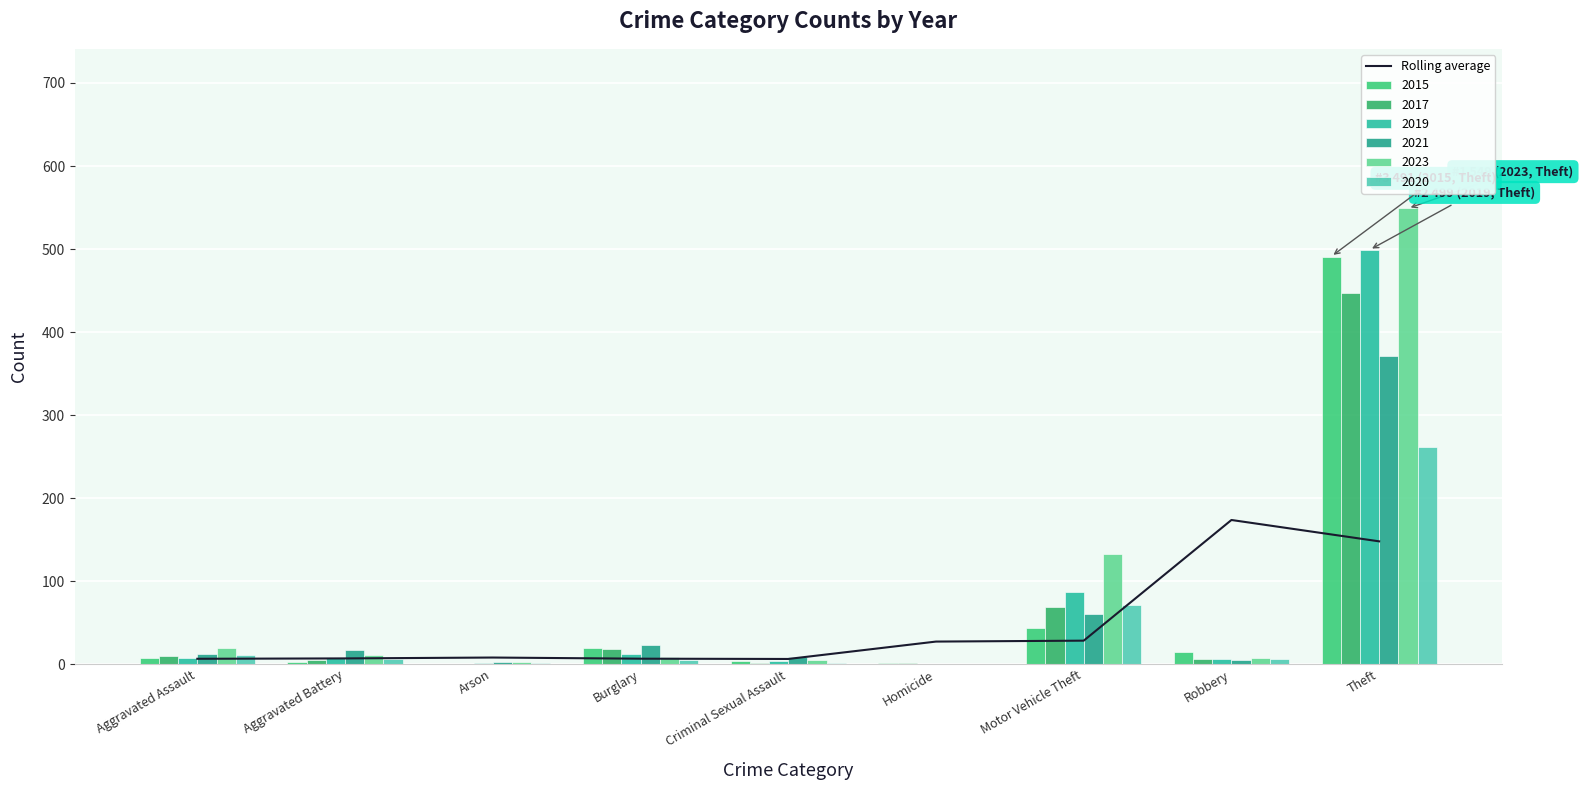

How many data points does each series have?

9